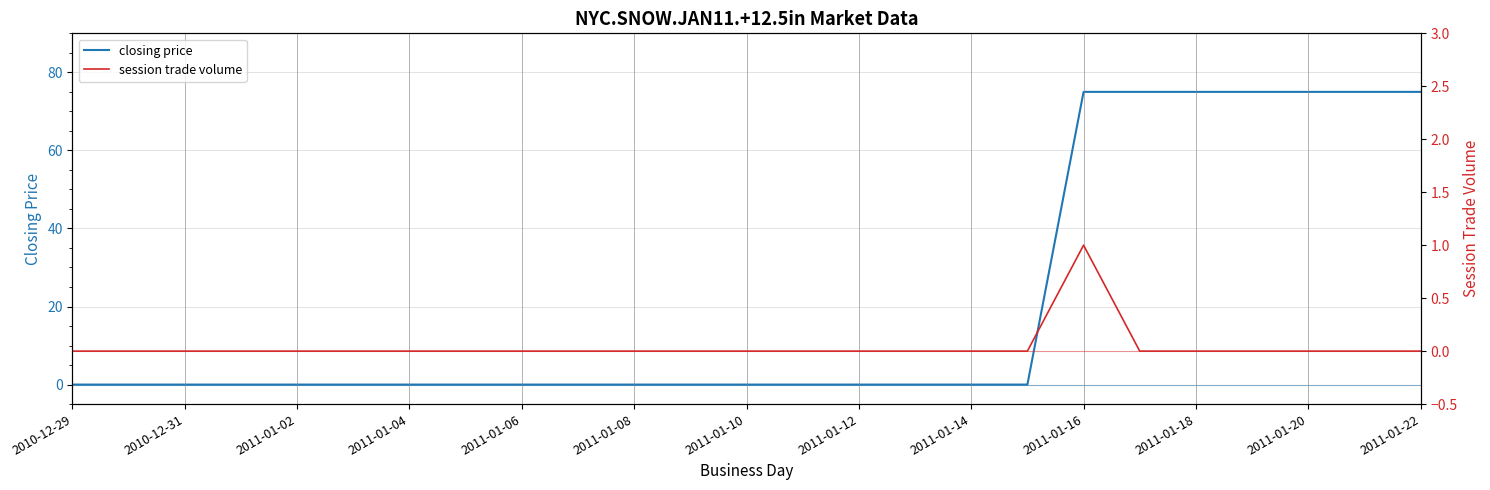

Count the closing price values in the range 0 to 75.

25